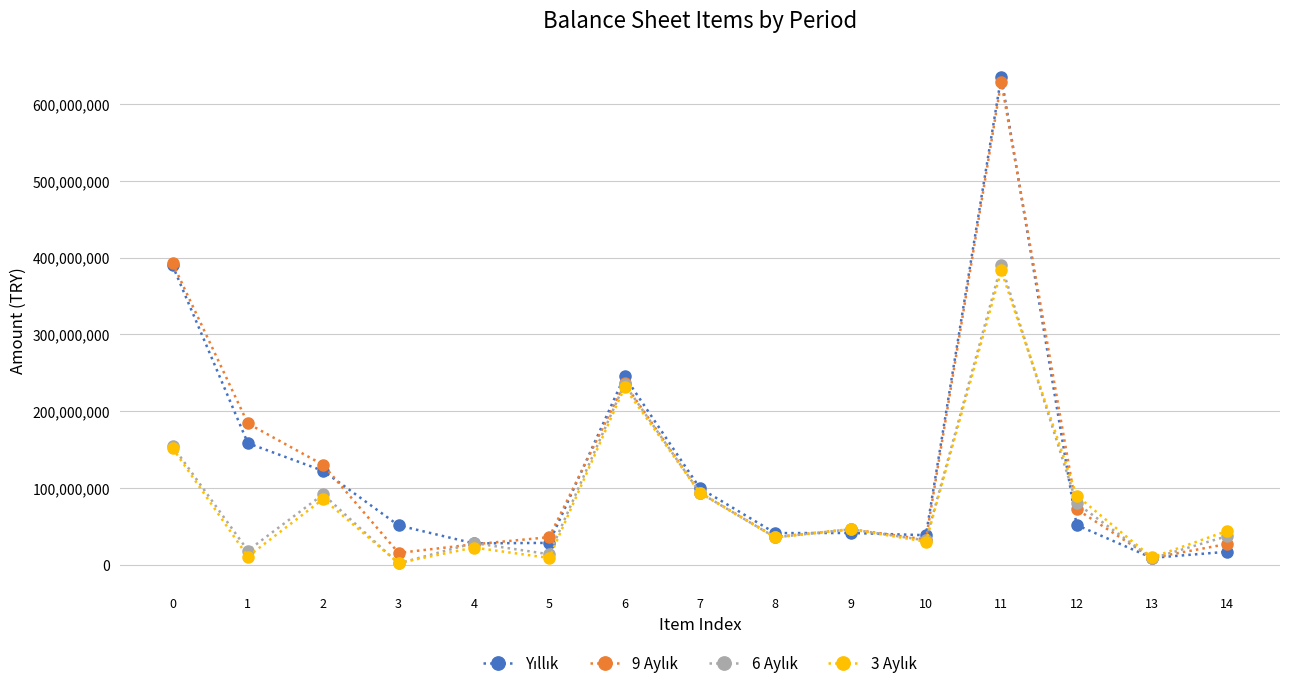

What is the greatest value displayed?

635463936